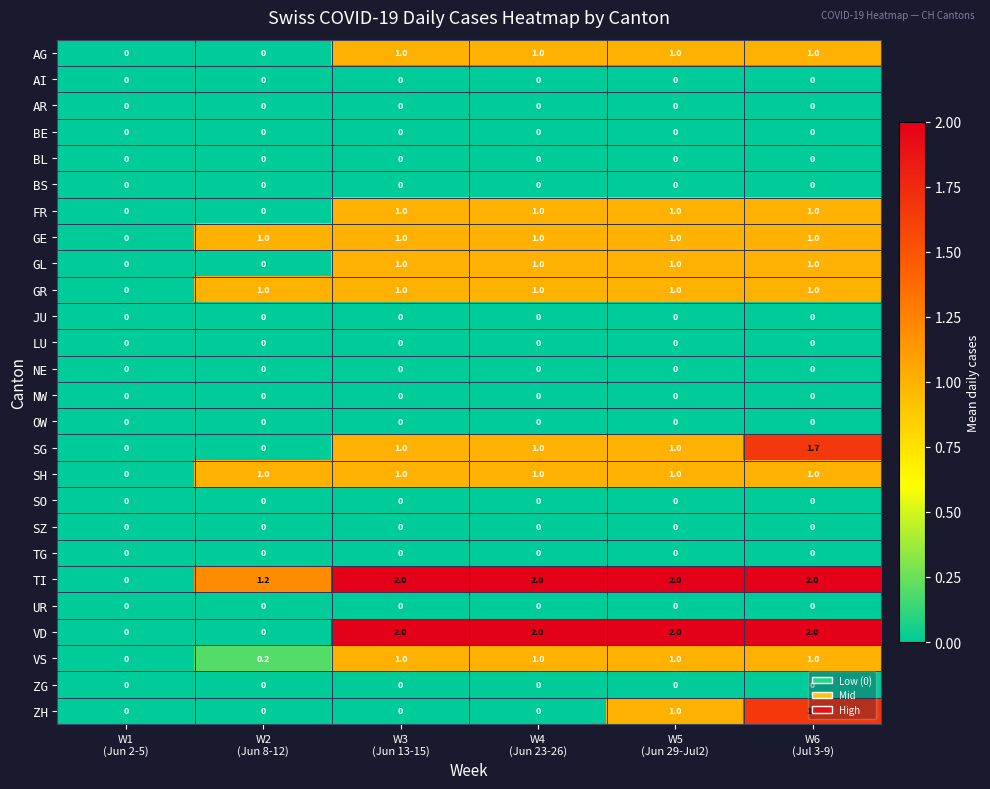

How many SG values are between 0 and 1?

5